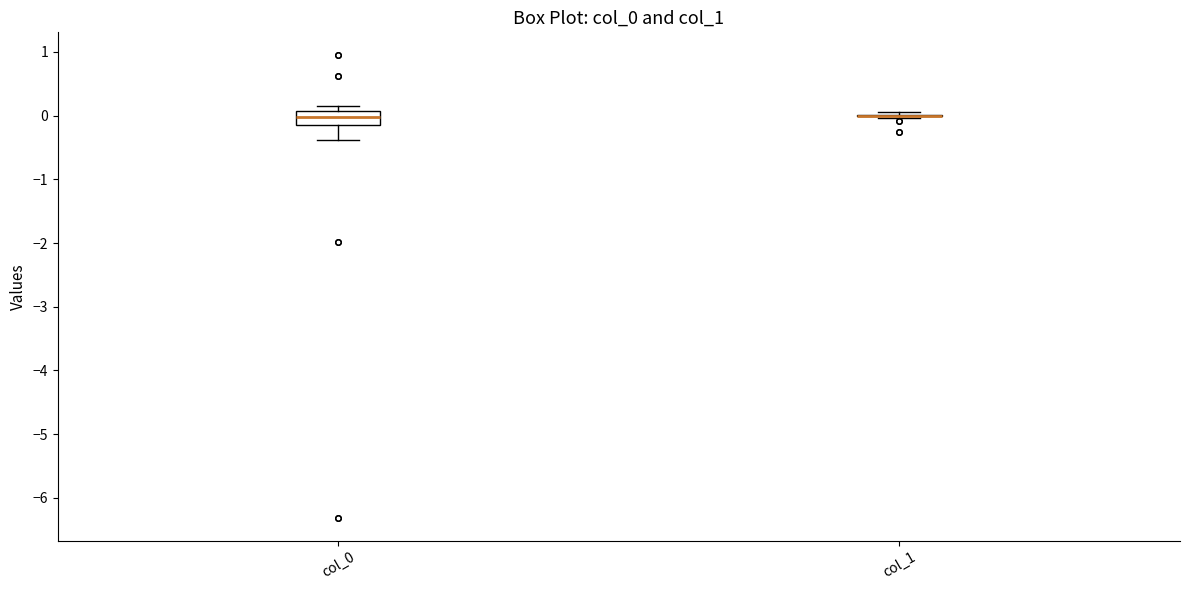

Where is the upper edge of the box for col_0 on the y-axis? The values are not printed on the chart, so give them approximately, as read against the axis.

0.1